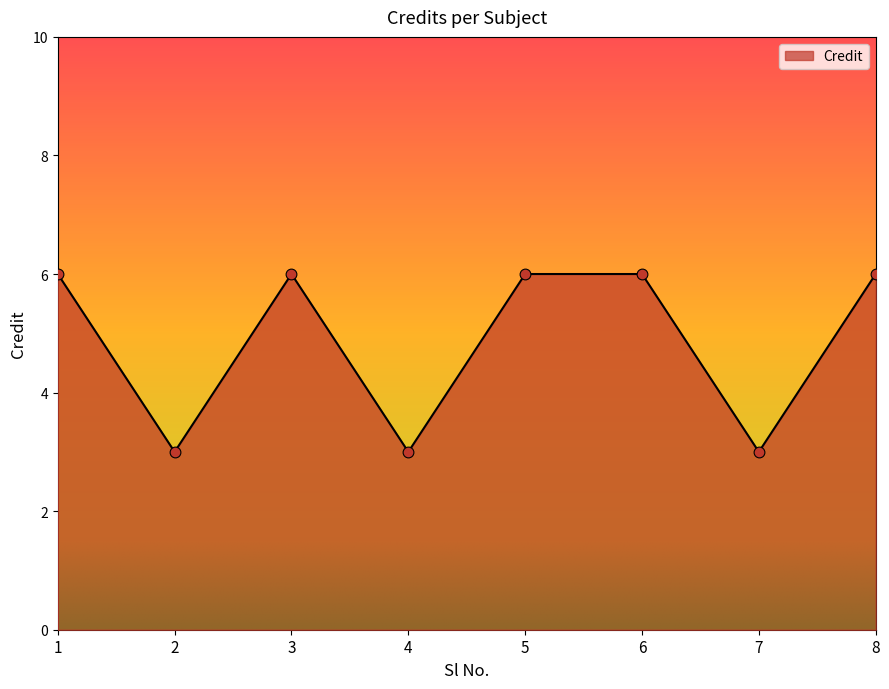

Which has a higher value, 2 or 8?

8